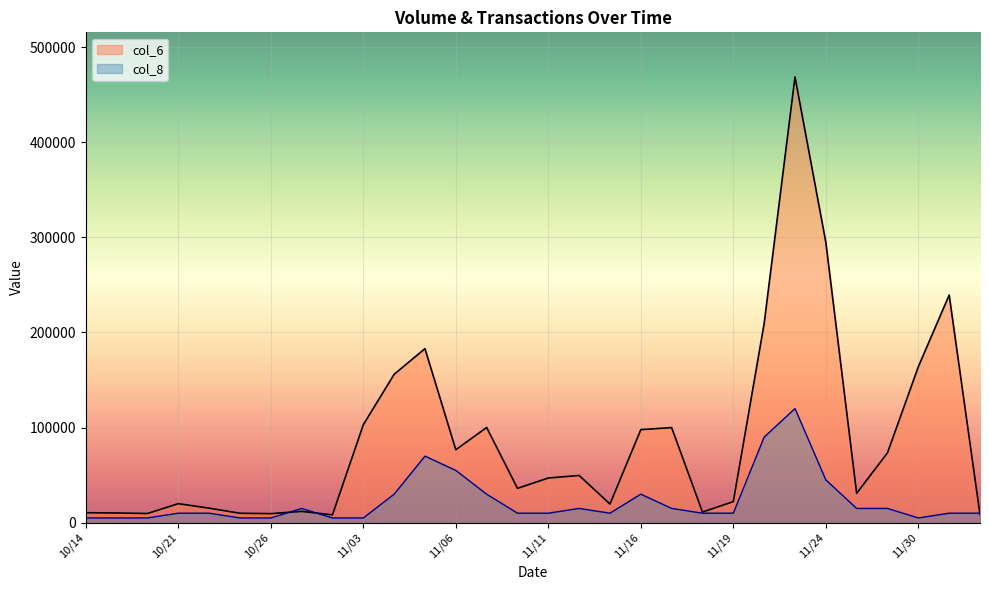

The col_6 series shows 45040 at 11/27. True or false?

False